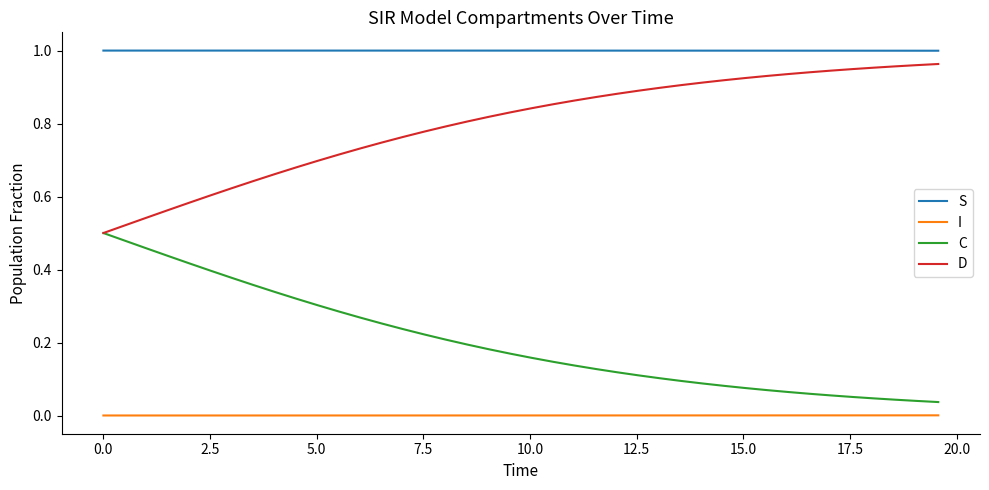

Which series has the largest total across all categories?

S